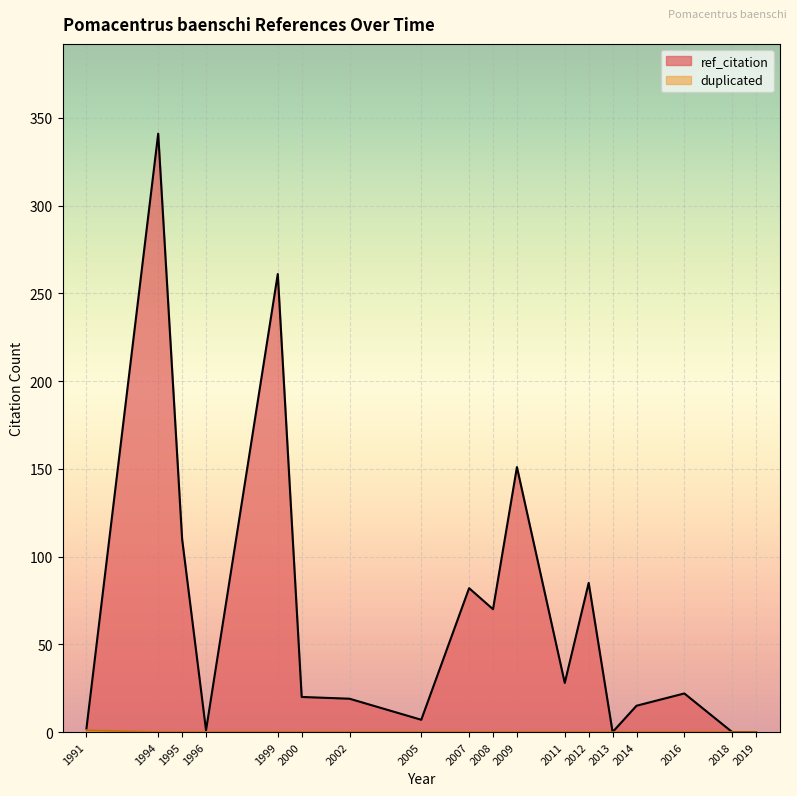

Is the value of duplicated at 2009 greater than the value of ref_citation at 2005?

No